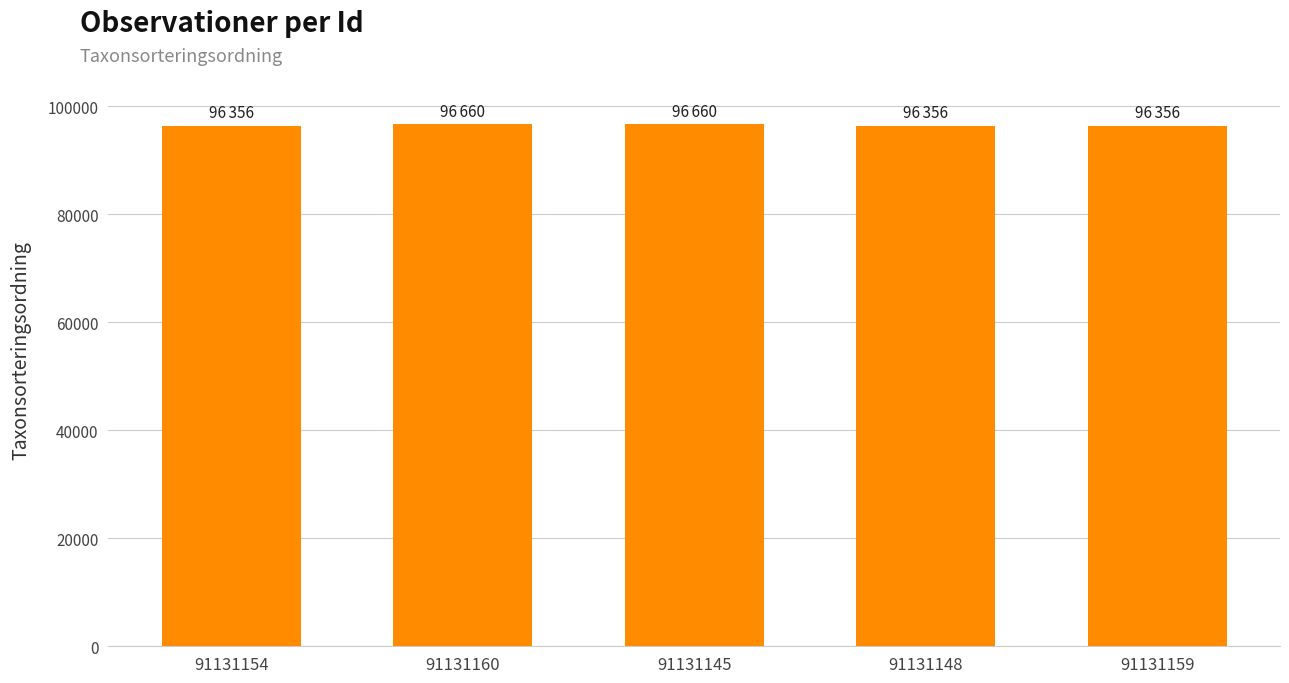

Approximately how many times larger is the value at 91131154 compared to 91131160?

1.0